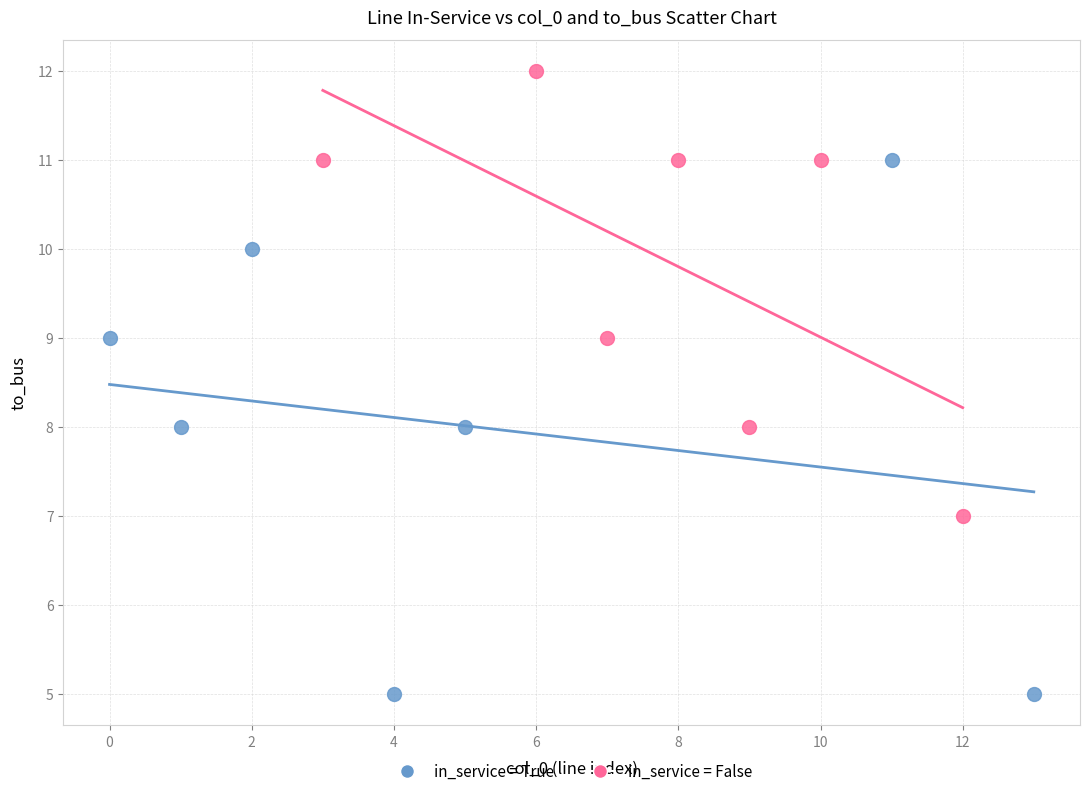

Which series reaches the maximum Y coordinate?

in_service = False